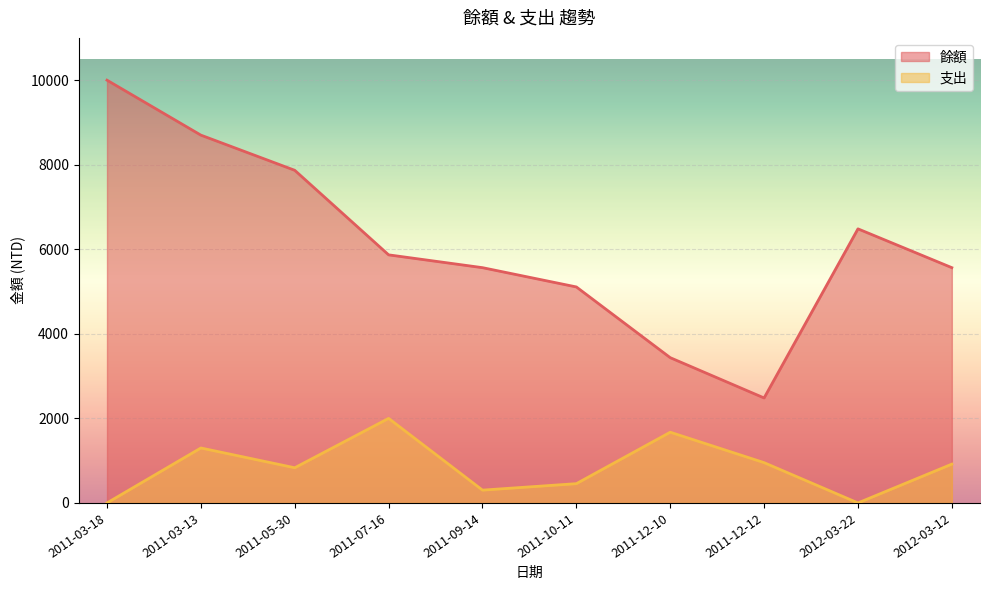

Reading left to right, list all the values displayed in this chart.

餘額: 2011-03-18=10000	2011-03-13=8700	2011-05-30=7868	2011-07-16=5868	2011-09-14=5565	2011-10-11=5109	2011-12-10=3436	2011-12-12=2483	2012-03-22=6483	2012-03-12=5565
支出: 2011-03-18=0	2011-03-13=1300	2011-05-30=832	2011-07-16=2000	2011-09-14=303	2011-10-11=456	2011-12-10=1673	2011-12-12=953	2012-03-22=0	2012-03-12=918